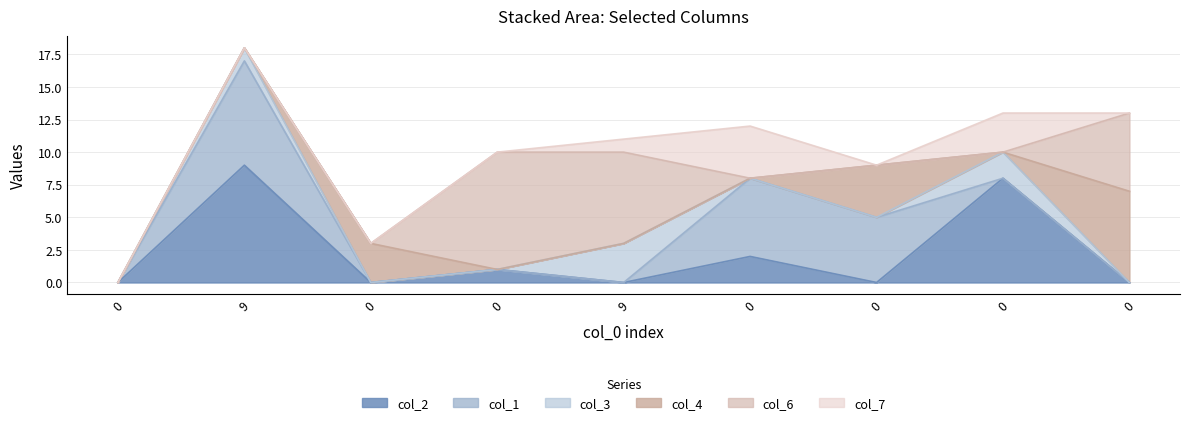

True or false: col_6 has a value of 9 at 0.

True